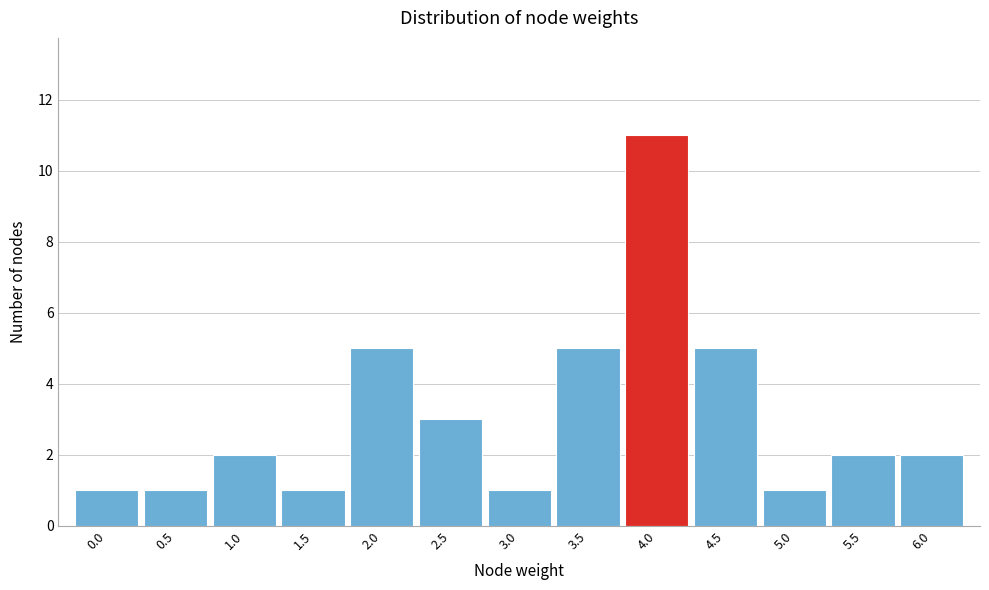

Reading left to right, extract all data points from this chart.

1	1	2	1	5	3	1	5	11	5	1	2	2